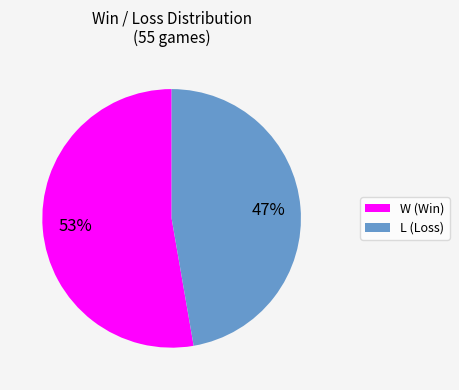

Which category has the smallest portion of the pie?

L